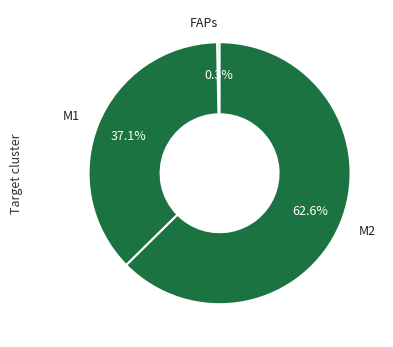

What is the total percentage of M1 and M2?

99.7%